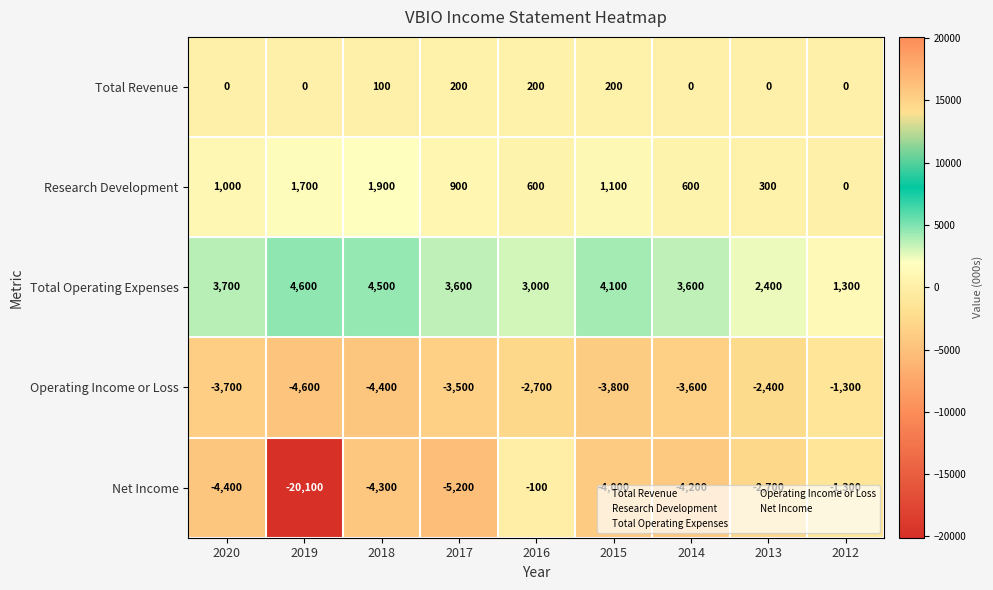

Which category has the lowest value across all series?

2019